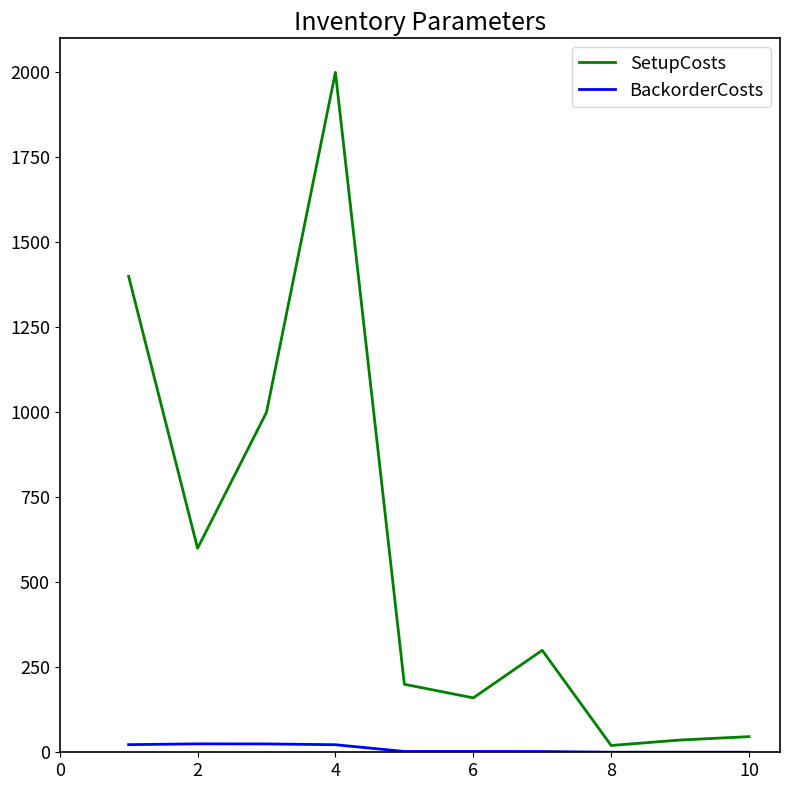

Which series has the largest total across all categories?

SetupCosts